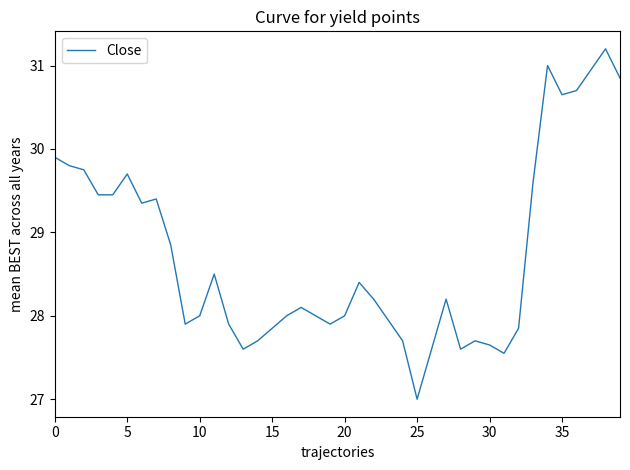

What is the difference between the maximum and minimum values?

4.2